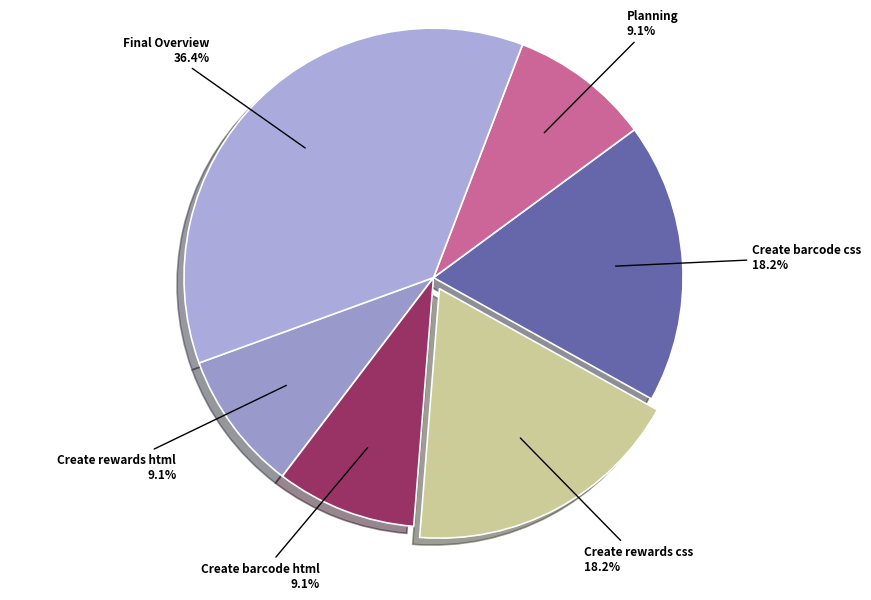

Is Planning the majority of the pie?

No